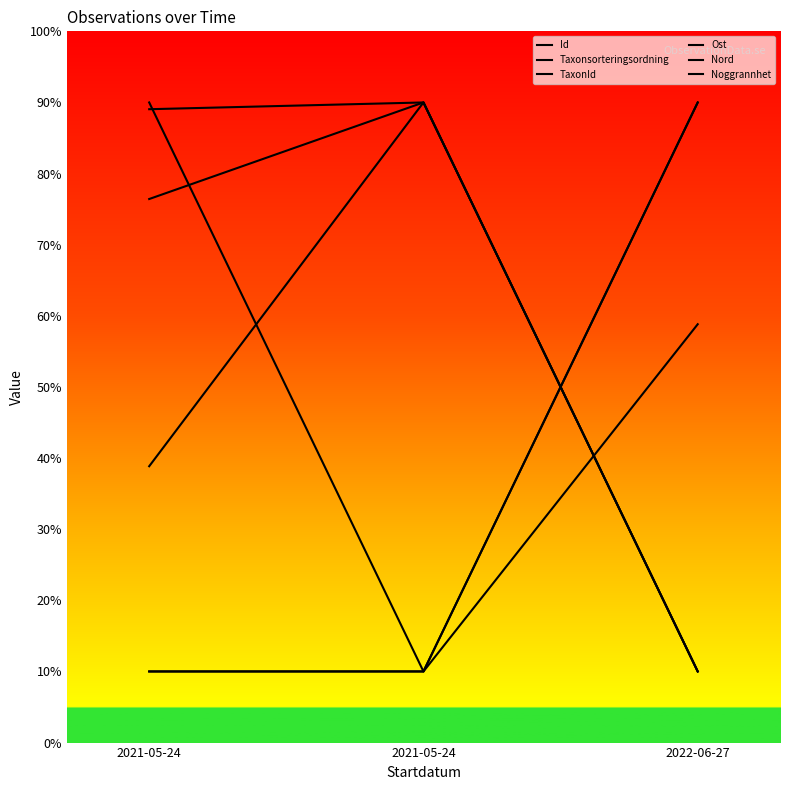

Which category has the lowest value in the Id series?

2021-05-24